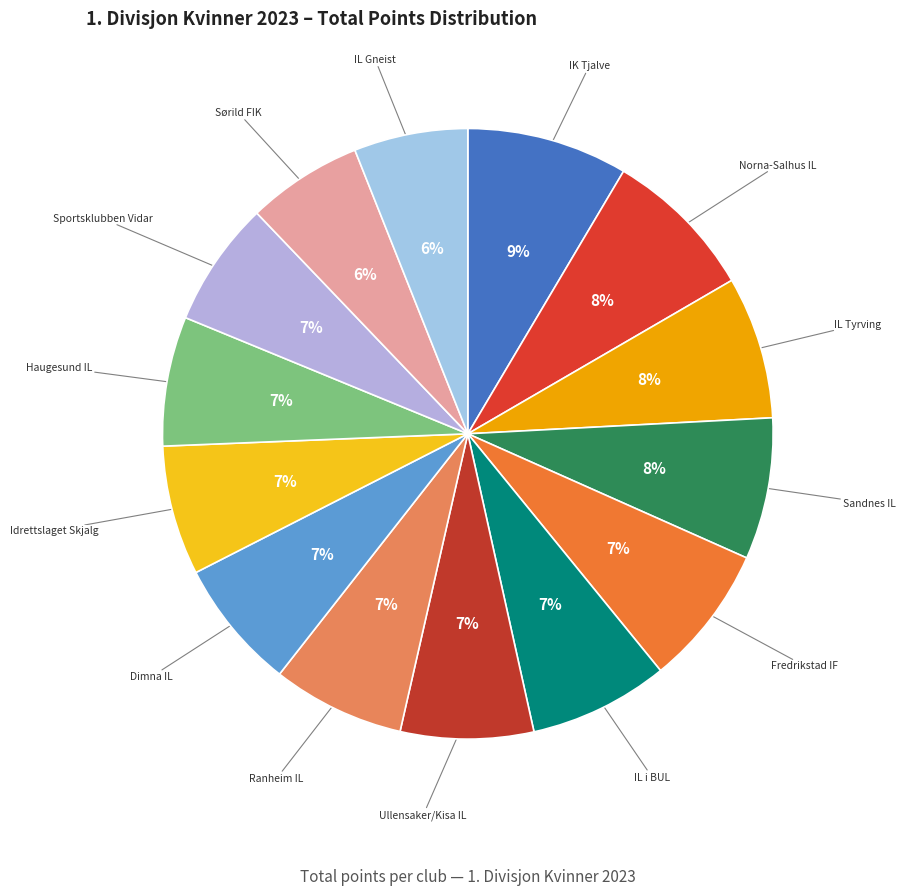

How many segments does this pie chart have?

14